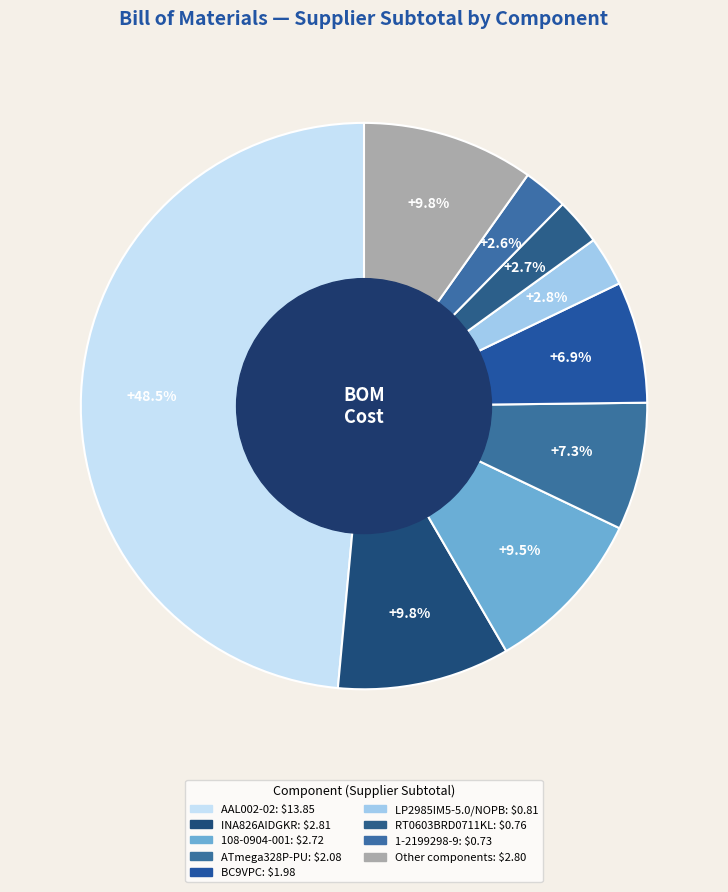

Does any single category account for the majority?

No